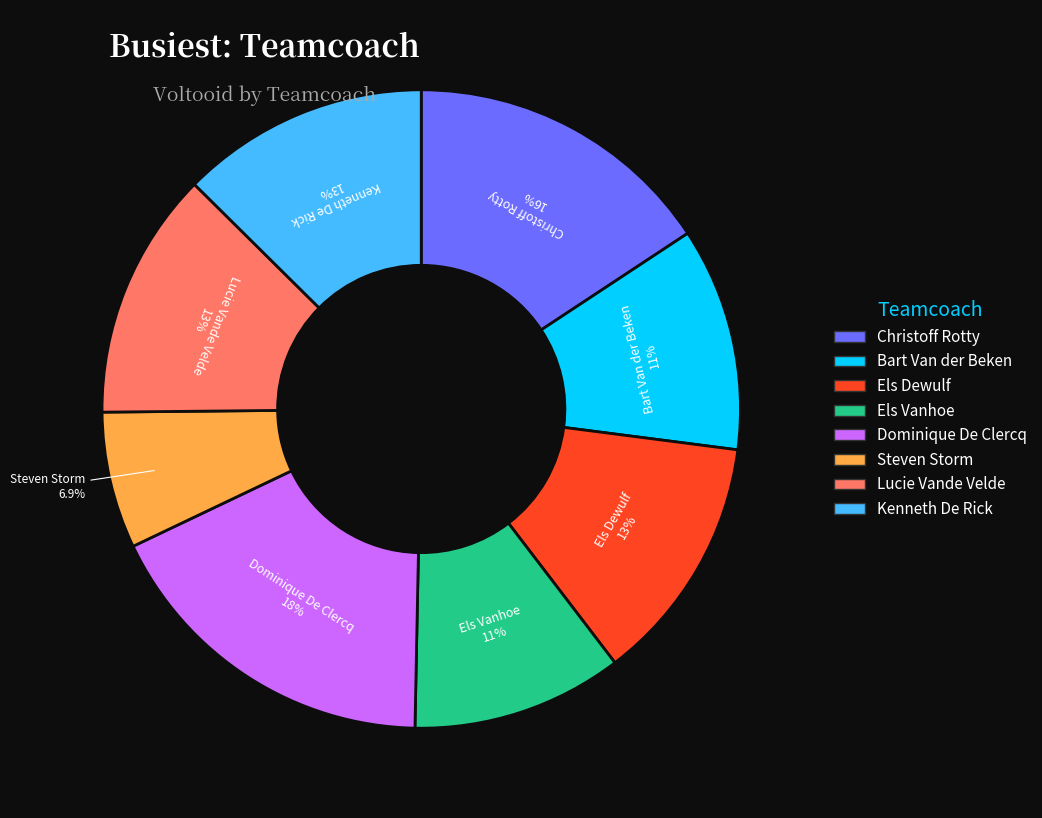

What is the smallest slice in the pie chart?

Steven Storm